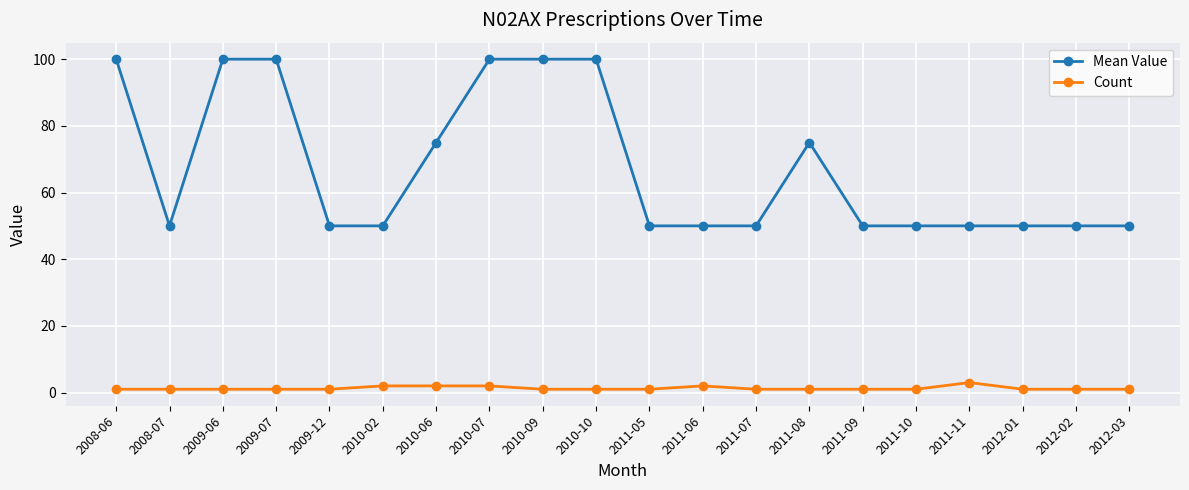

What is the sum of all Count values?

26